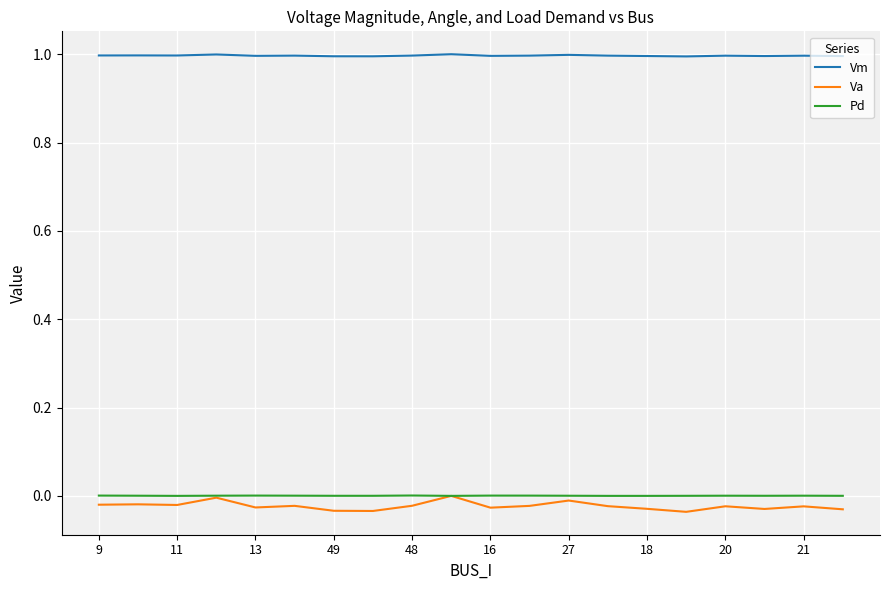

Which series has the largest total across all categories?

Vm